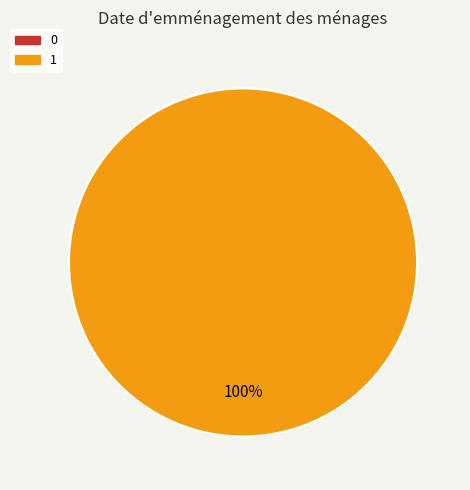

To the nearest percent, what percentage of the pie is 1?

100%